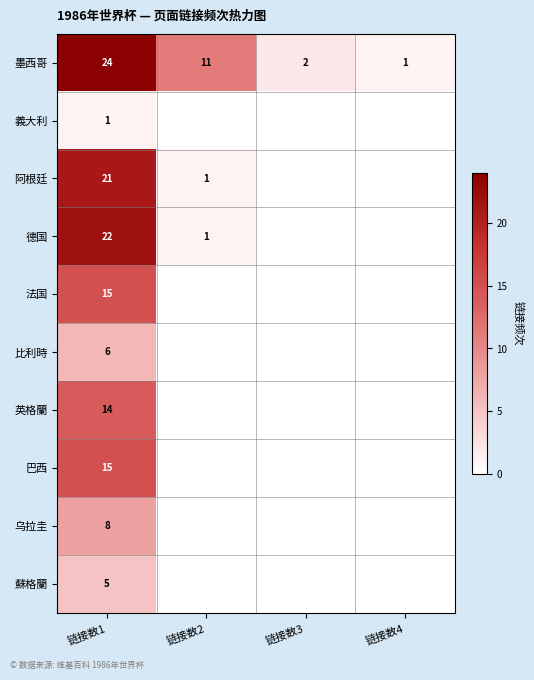

The 阿根廷 series shows 1 at 链接数2. True or false?

True